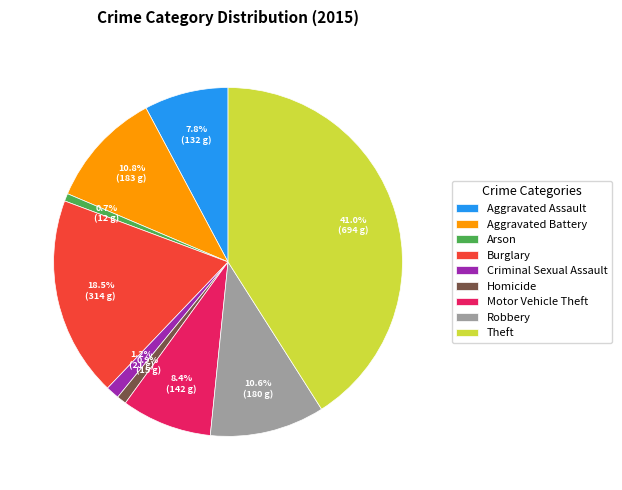

To the nearest percent, what portion does Motor Vehicle Theft represent?

8%